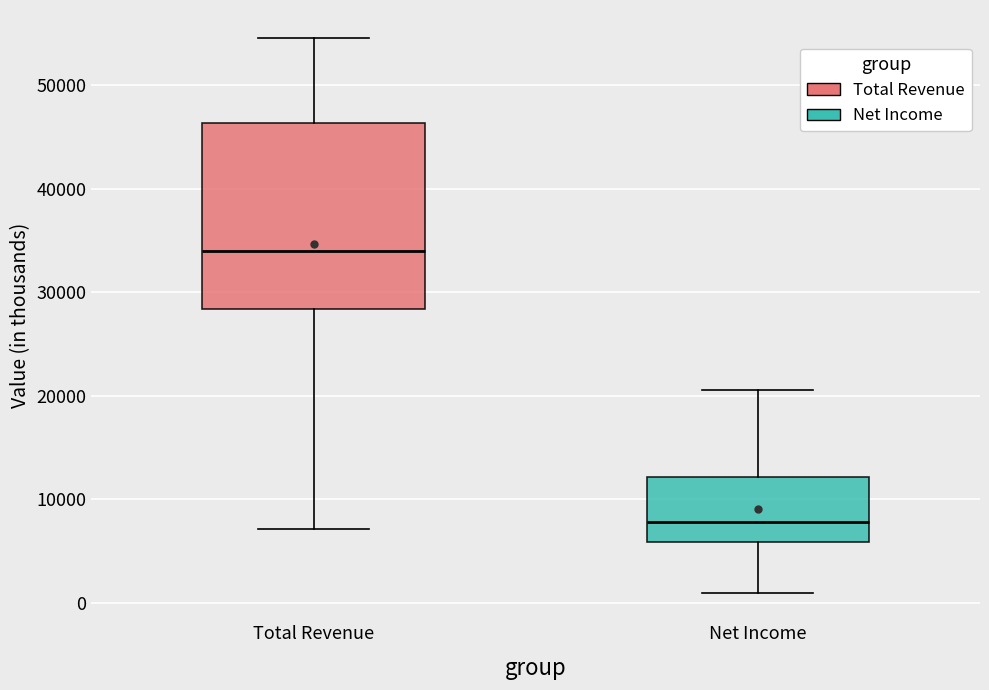

Which box's median line is the highest?

Total Revenue